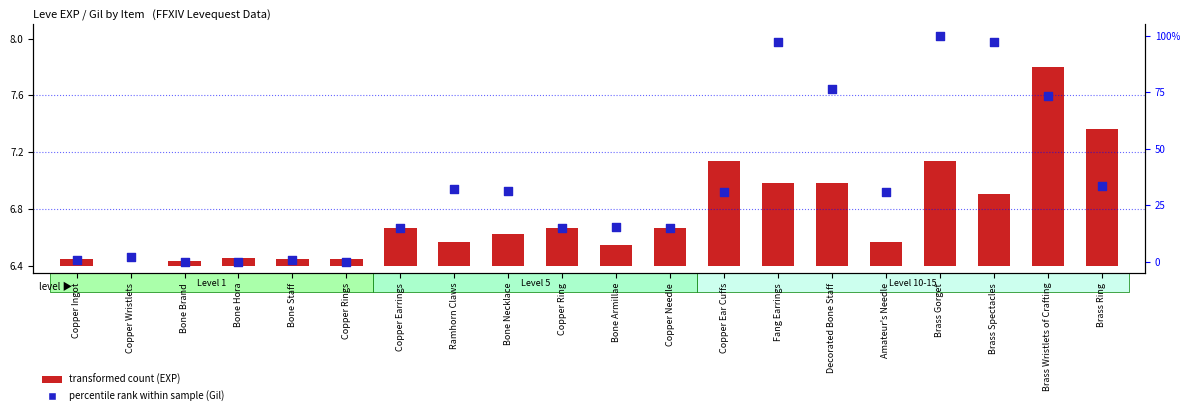

Which series has the widest spread of Y values?

percentile rank within sample (Gil)